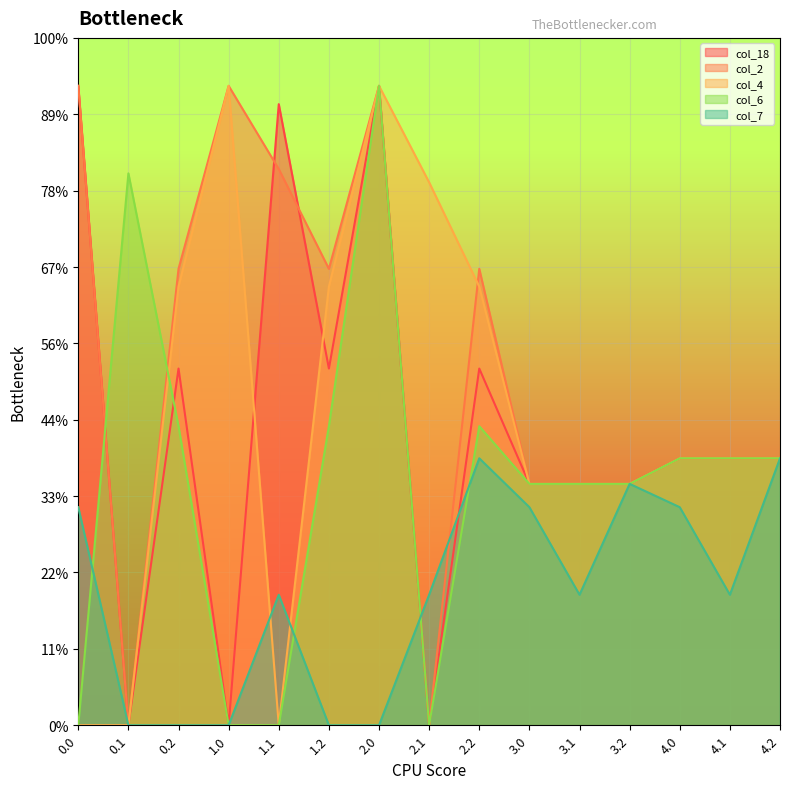

Reading left to right, what are all the values shown in this chart?

col_18: 400.0	0.0	223.1	0.0	388.5	223.1	400.0	0.0	223.1	151.0	151.0	151.0	167.0	167.0	167.0
col_2: 400.0	0.0	285.5	400.0	347.9	285.5	400.0	0.0	285.5	151.0	151.0	151.0	167.0	167.0	167.0
col_4: 0.0	0.0	274.4	400.0	0.0	274.4	400.0	339.6	274.4	151.0	151.0	151.0	167.0	167.0	167.0
col_6: 0.0	345.2	187.1	0.0	0.0	187.1	400.0	0.0	187.1	151.0	151.0	151.0	167.0	167.0	167.0
col_7: 136.4	0.0	0.0	0.0	81.6	0.0	0.0	81.6	167.0	136.4	81.6	151.0	136.4	81.6	167.0